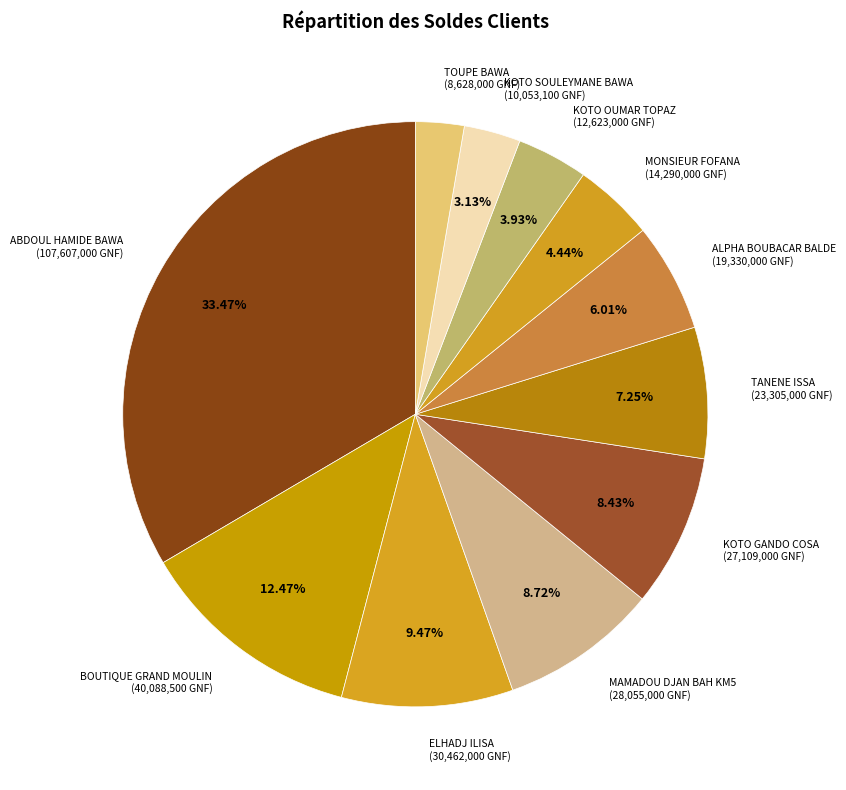

Which category has the biggest portion of the pie?

ABDOUL HAMIDE BAWA